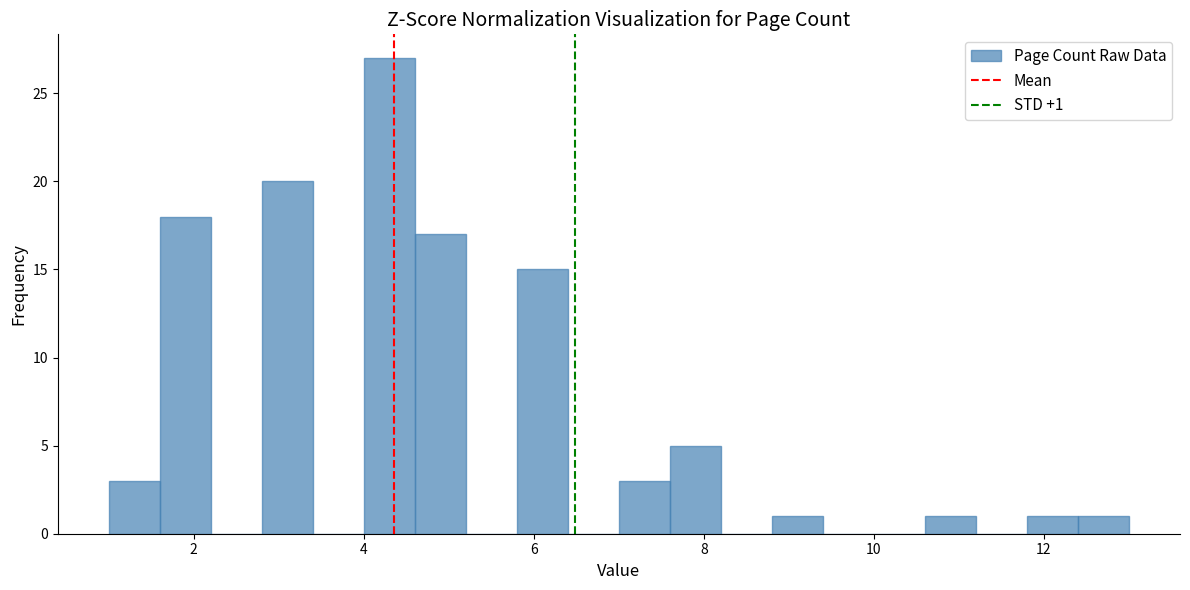

Around what value on the x-axis is the tallest bar? Give the approximate position of its centre, as read against the axis.

4.4